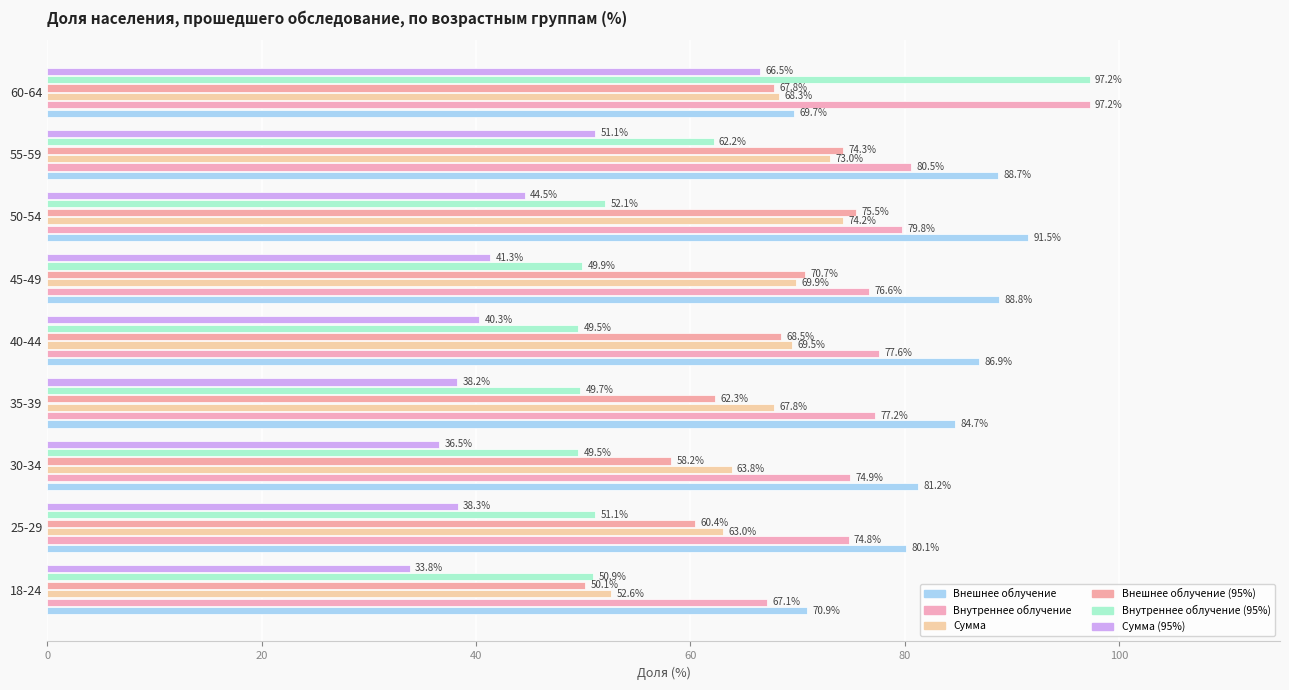

List the series in order of their peak value, lowest first.

Сумма (95%), Сумма, Внешнее облучение (95%), Внешнее облучение, Внутреннее облучение, Внутреннее облучение (95%)